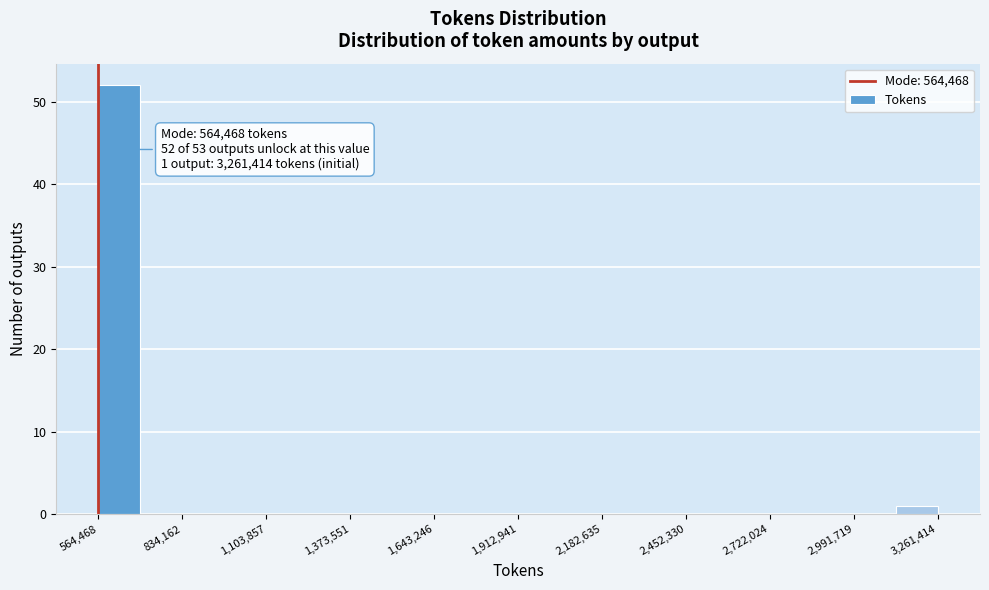

Read against the x-axis, roughly where is the centre of the tallest bar?

650000